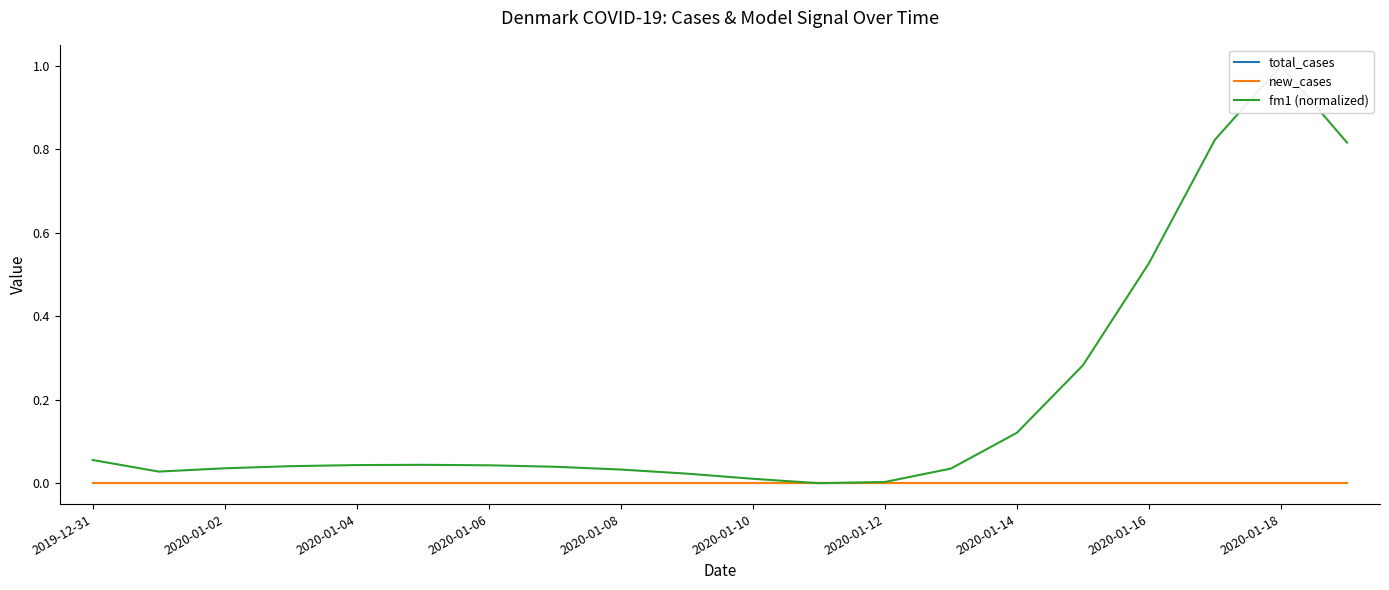

What is the label of the 7th point from the right?

13